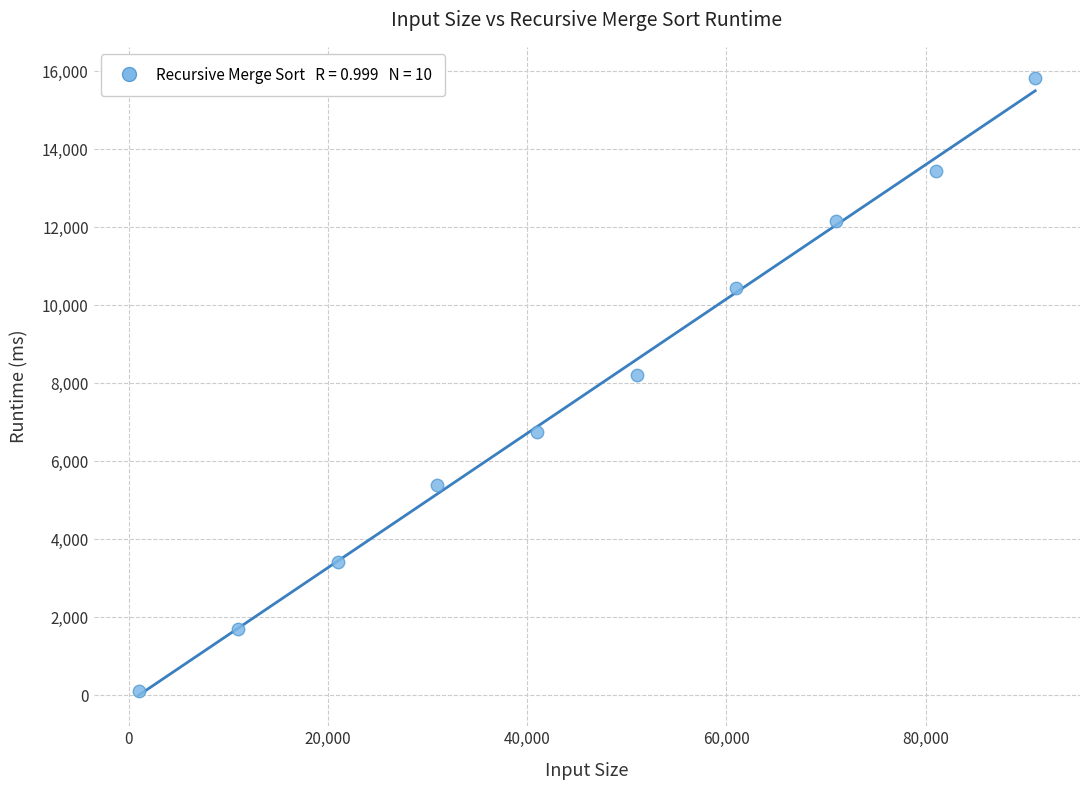

What is the range of Y values (max minus min)?

15725